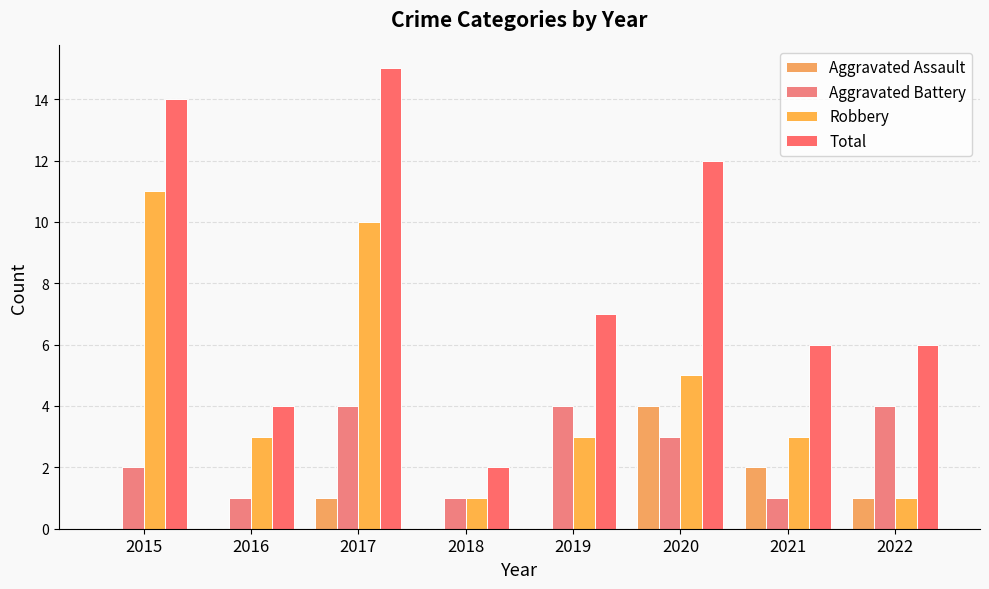

How many distinct data groups are displayed?

4